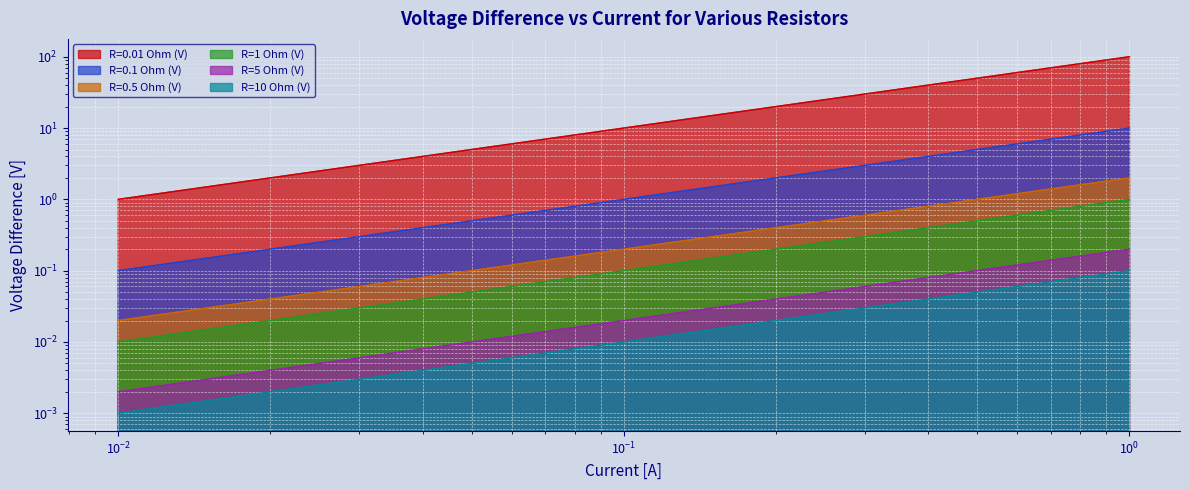

What is the average value of the R=1 Ohm (V) series?

0.5